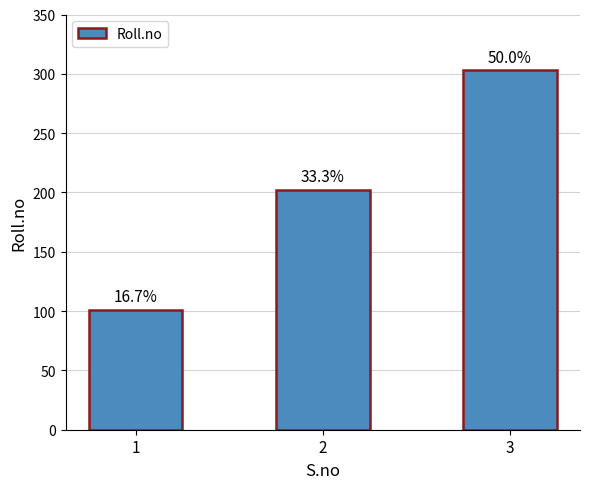

Reading left to right, extract all data points from this chart.

1=101	2=202	3=303